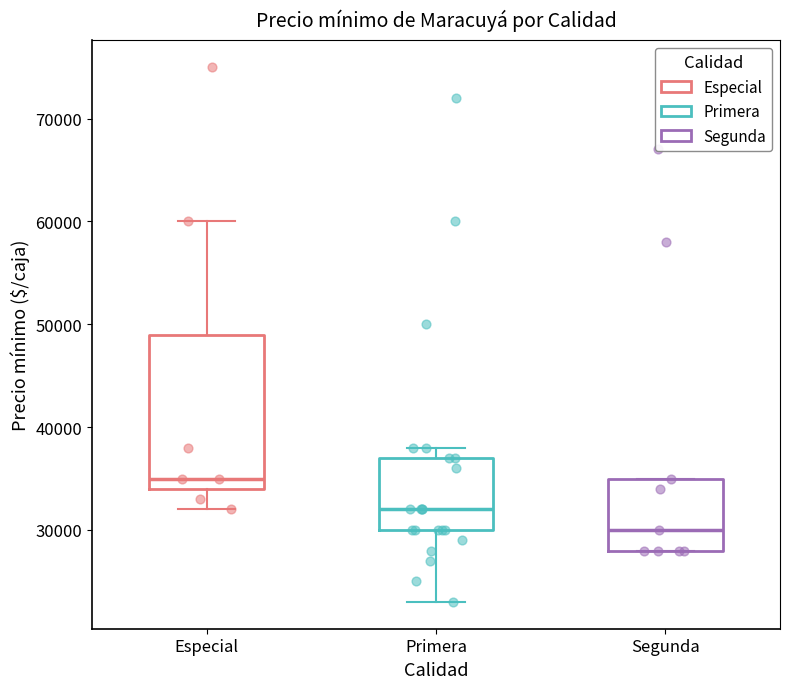

Reading left to right, transcribe this box plot: for each box, give where its median line is, the range the box spans, and where its two whiskers end, as read against the y-axis. The values are not printed on the chart, so give them approximately, as read against the axis.

Especial: median 35000, box 34000 to 49000, whiskers 32000 to 60000
Primera: median 32000, box 30000 to 37000, whiskers 23000 to 38000
Segunda: median 30000, box 28000 to 35000, whiskers 28000 to 35000